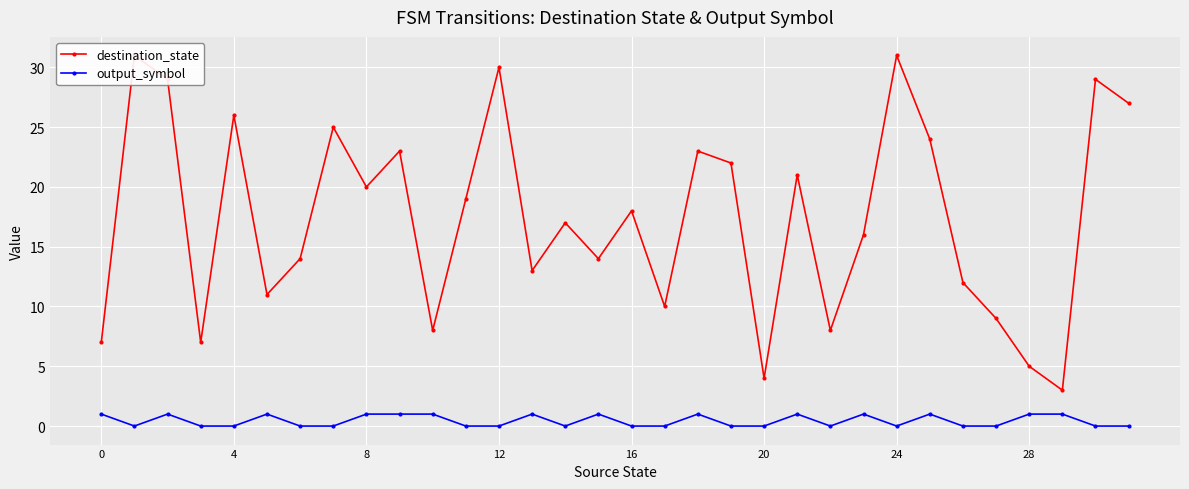

Rank the series by their average value, from lowest to highest.

output_symbol, destination_state